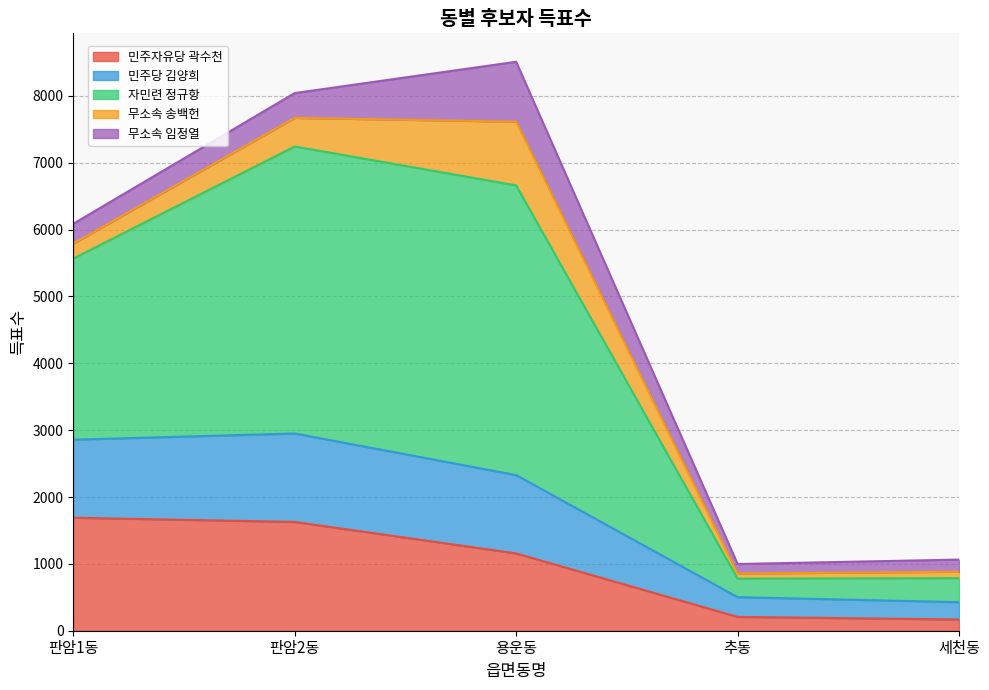

Reading right to left, transcribe the values for 민주자유당 곽수천.

168	207	1156	1627	1690